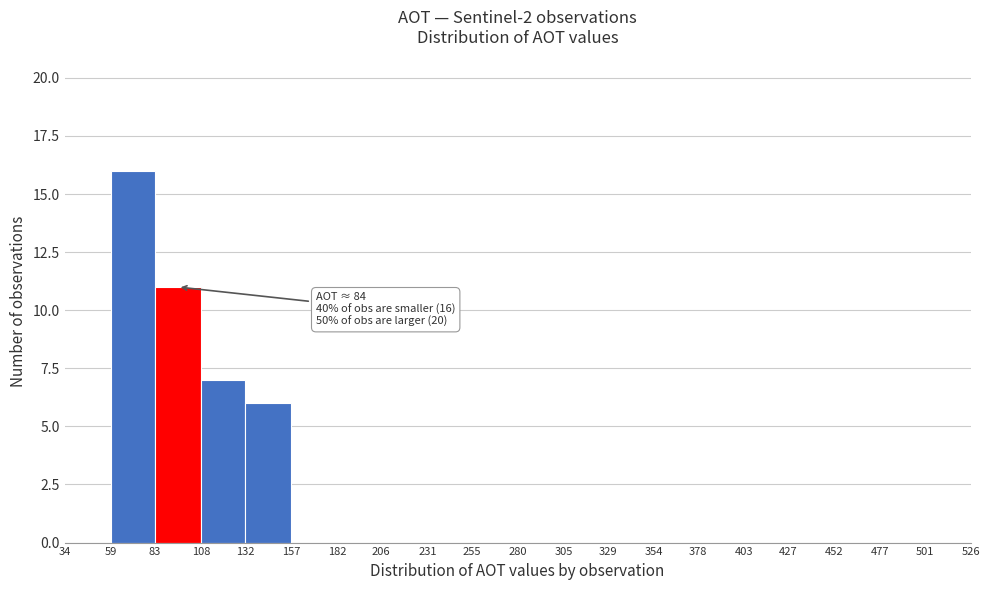

Which range on the x-axis has the tallest bar?

59 to 83